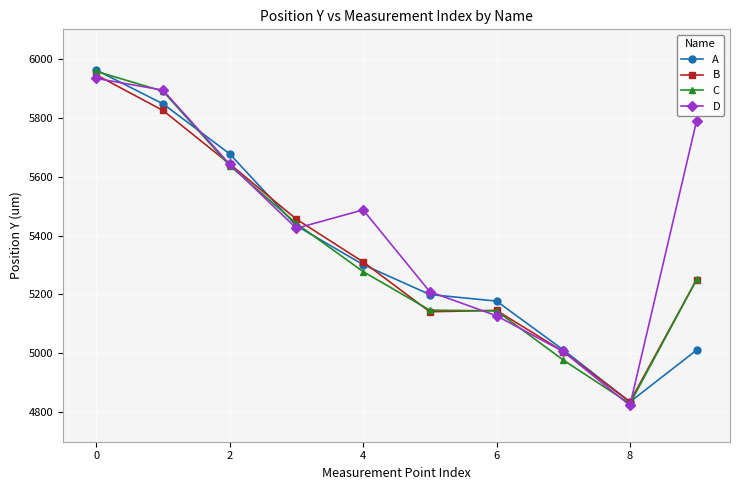

True or false: C has more than 2 interior local peaks.

False